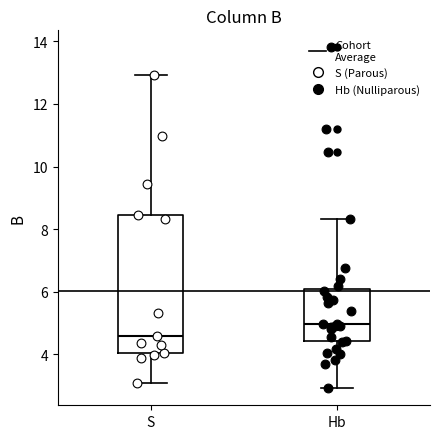

Reading left to right, read every box against the y-axis: the position of its median line, the range the box covers, and the ends of its whiskers. The values are not printed on the chart, so give them approximately, as read against the axis.

S: median 4.6, box 4.0 to 8.4, whiskers 3.0 to 13.0
Hb: median 5.0, box 4.4 to 6.0, whiskers 3.0 to 8.4